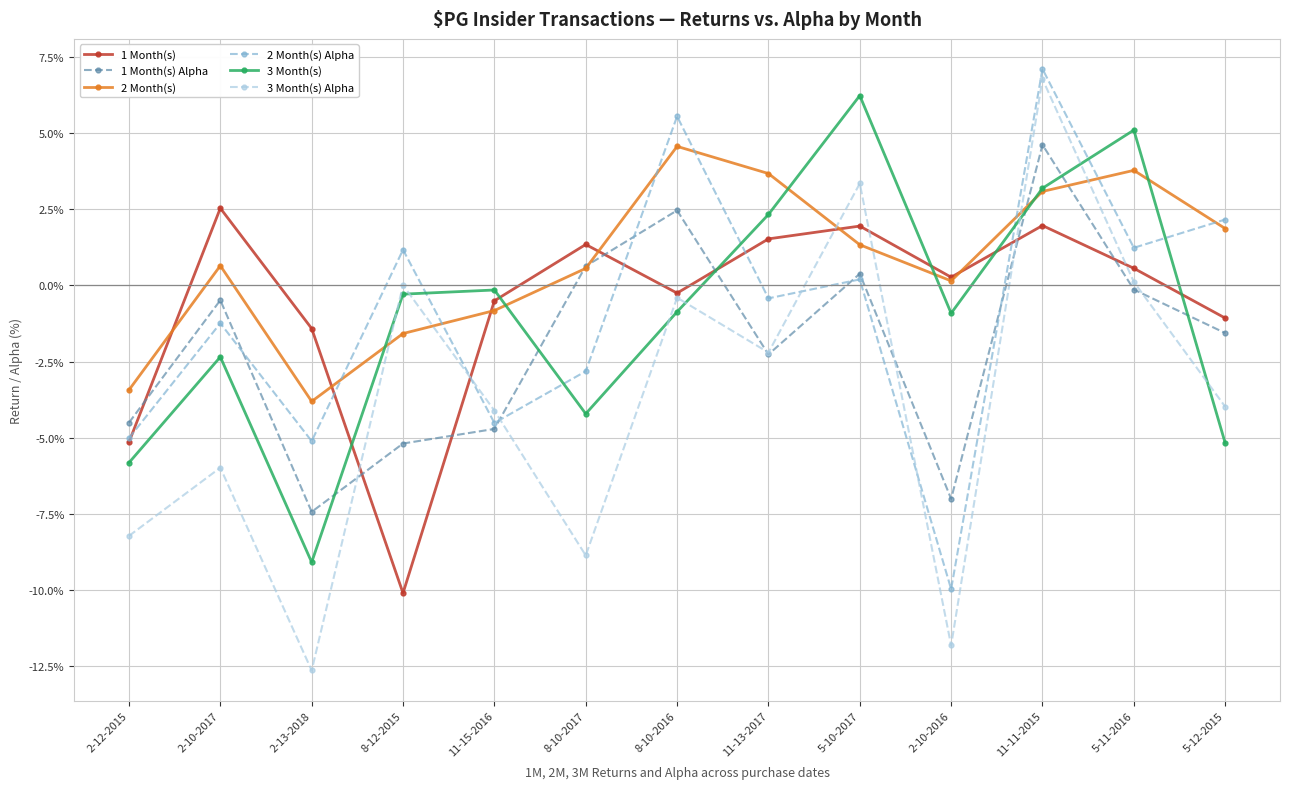

What position from the left is 11-13-2017?

8